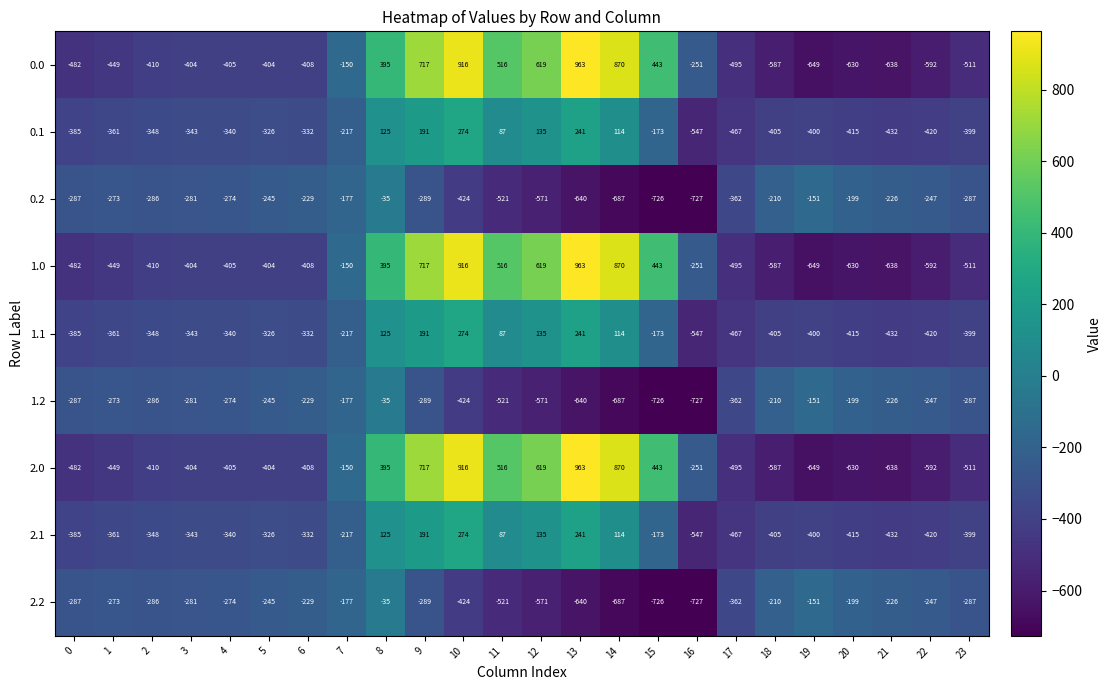

List the labels in order of 0.1 value, largest first.

10, 13, 9, 12, 8, 14, 11, 15, 7, 5, 6, 4, 3, 2, 1, 0, 23, 19, 18, 20, 22, 21, 17, 16